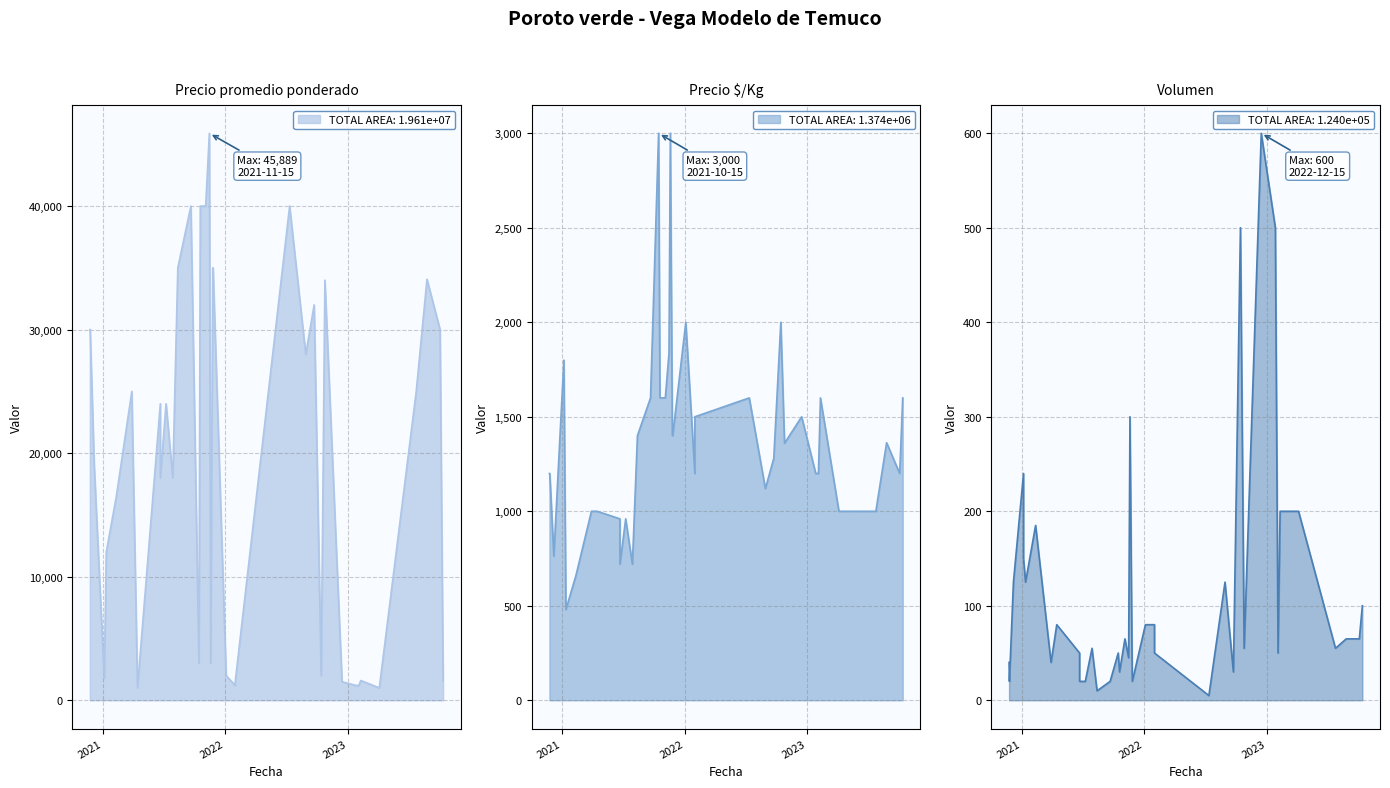

What is the greatest value displayed?

45889